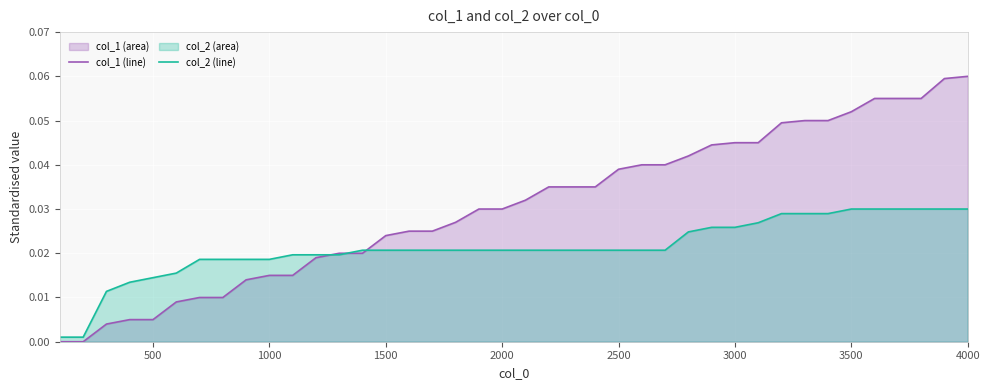

True or false: col_1 (line) has a value of 0.0 at 29.

False